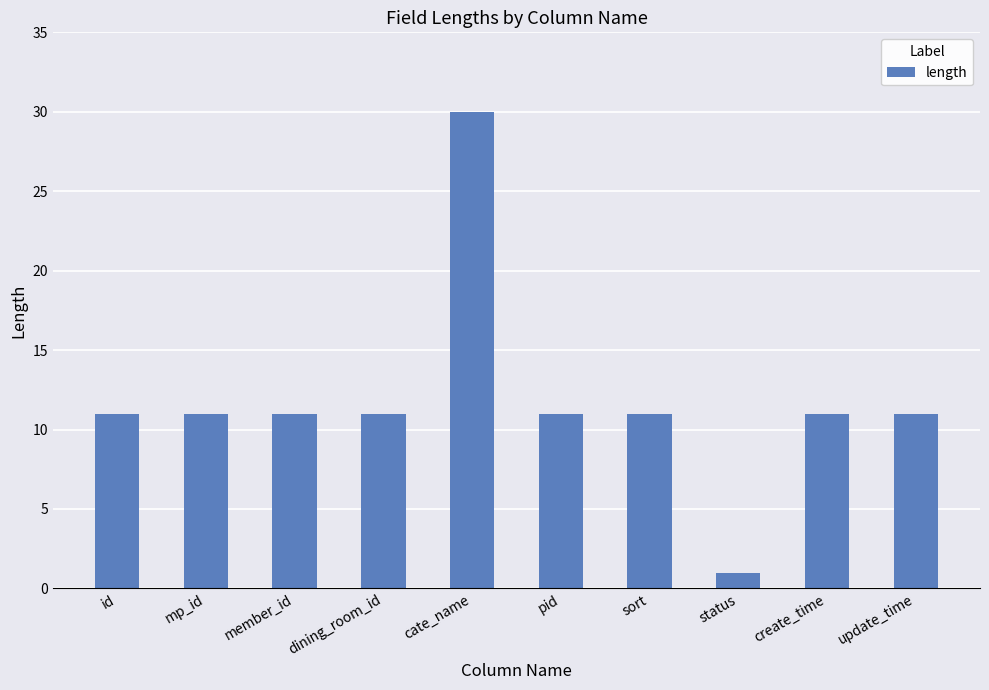

What is the value of the 3rd bar from the left?

11